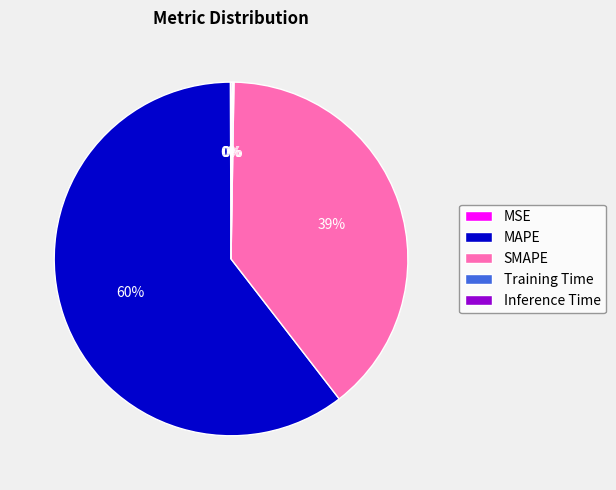

To the nearest percent, what is the average slice percentage?

20%